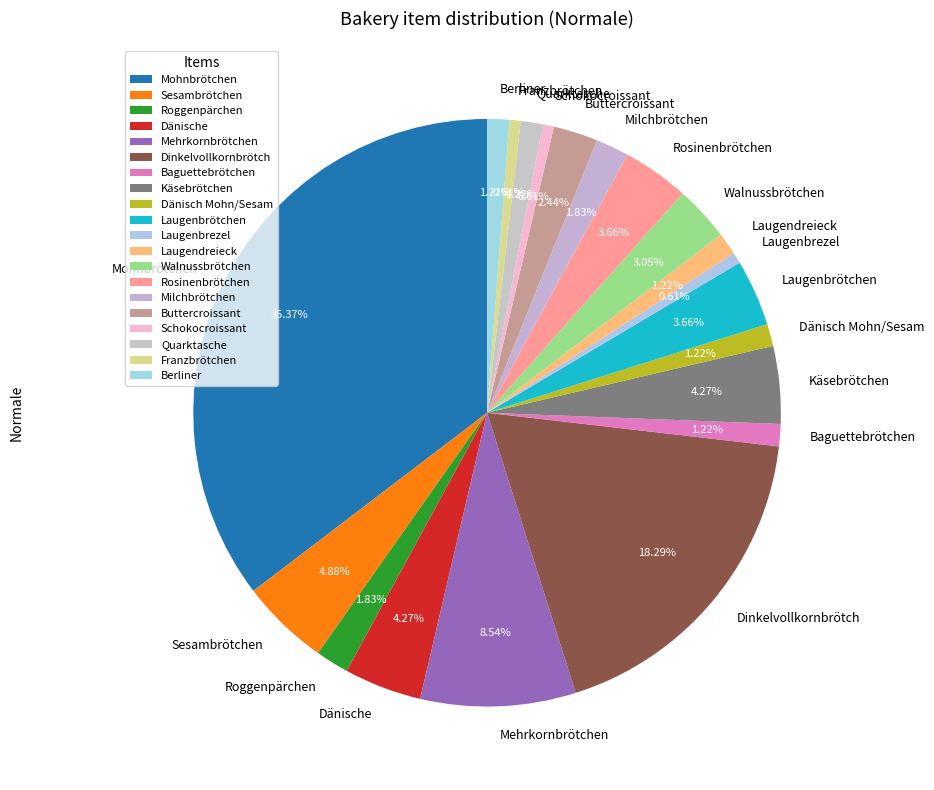

Count the number of slices in the pie.

20